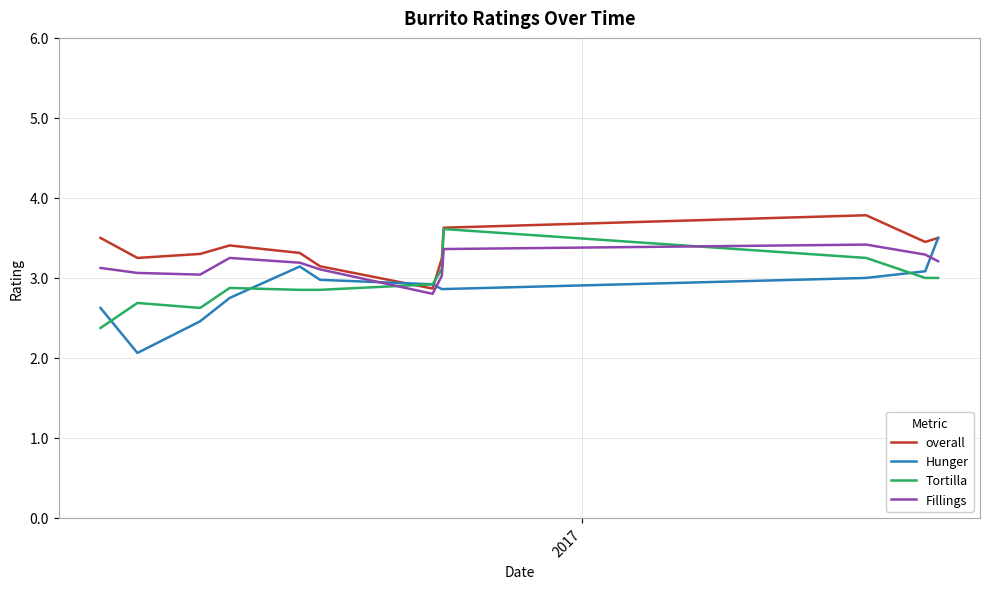

Which series has the largest range (max minus min)?

Hunger